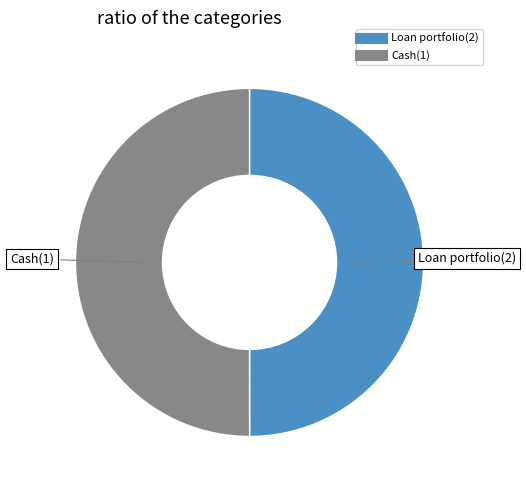

Approximately how many times larger is the value at Loan portfolio(2) compared to Cash(1)?

1.0